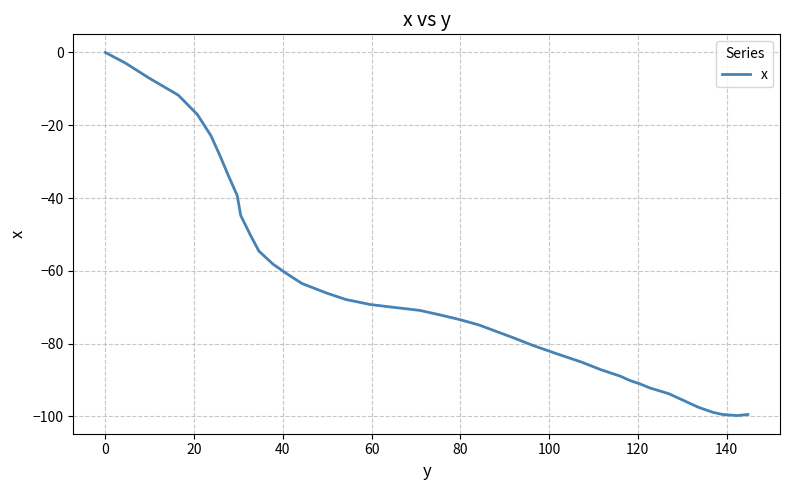

Does the chart have visible grid lines?

Yes